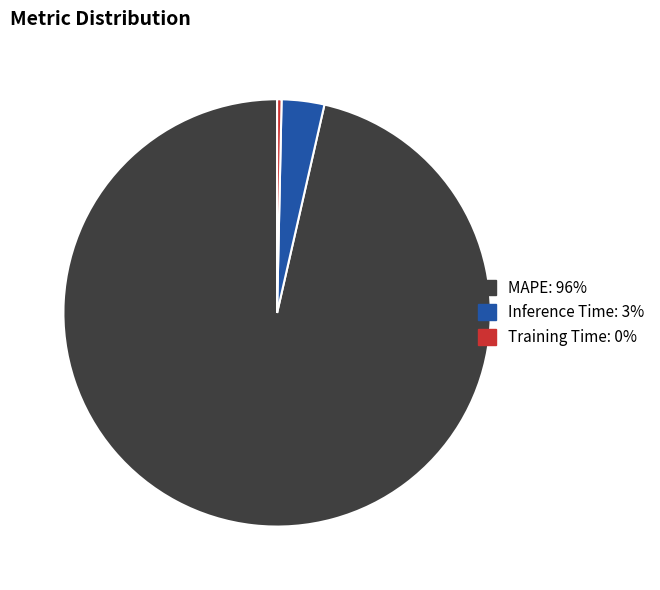

True or false: Inference Time: 3% accounts for 17% of the total.

False